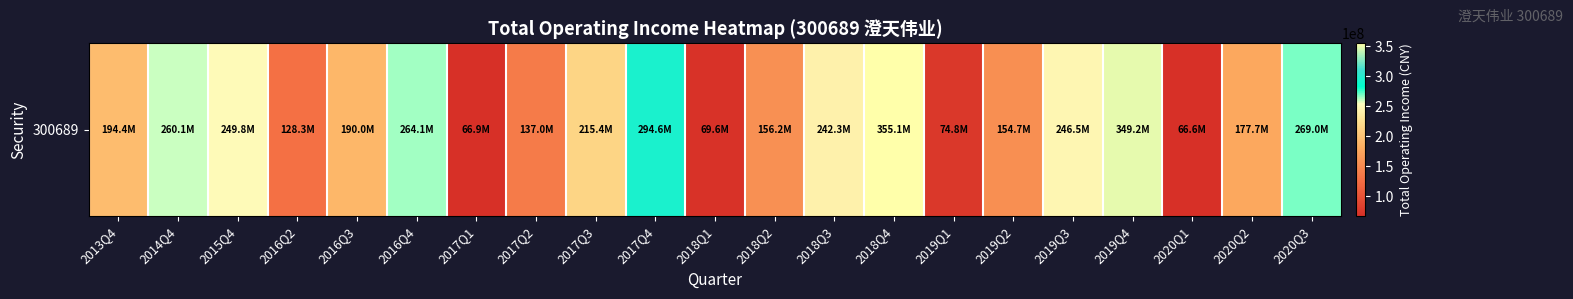

How many values are below 194419302?

10